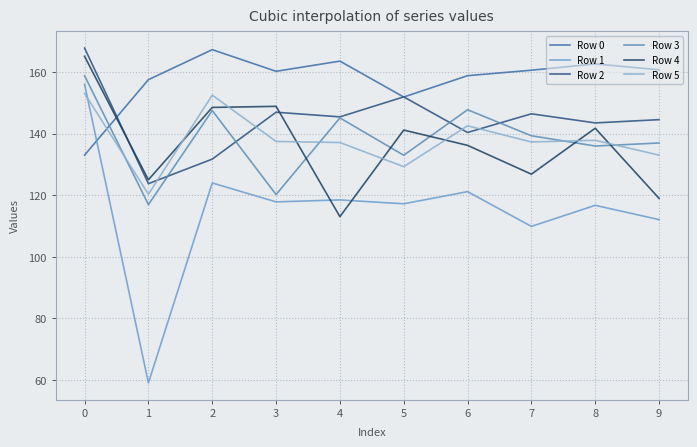

Which series changed the most between 6 and 7?

Row 1